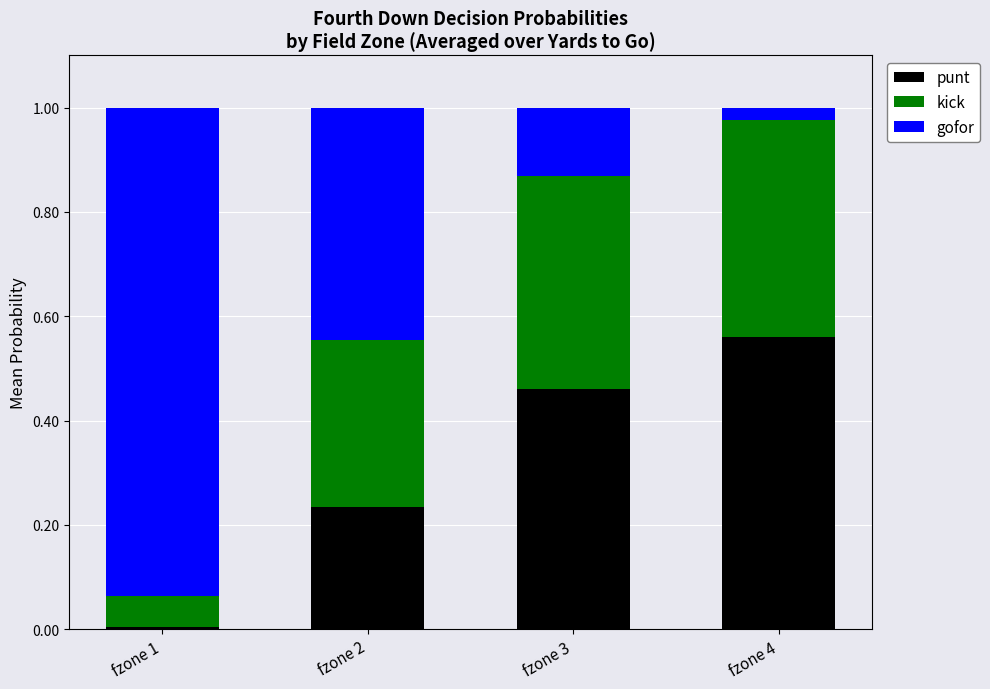

What is the total value across all series at fzone 3?

1.0